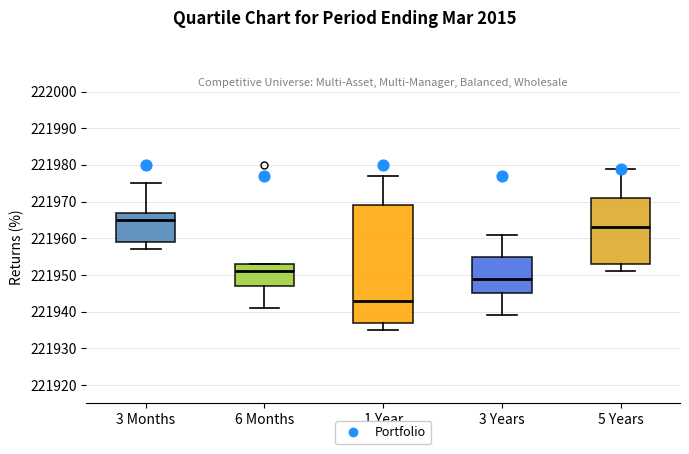

Which box is the tallest, from its lower edge to its upper edge?

1 Year